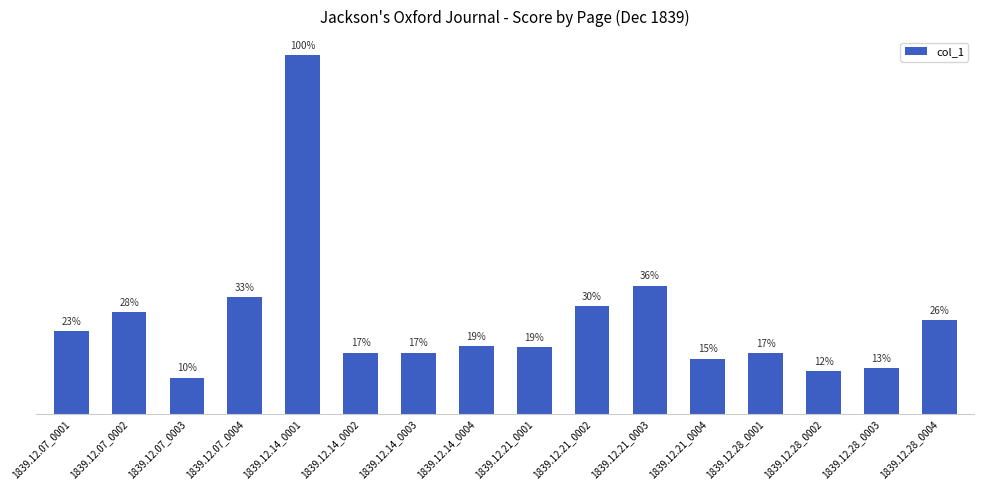

What position from the left is 1839.12.14_0003?

7